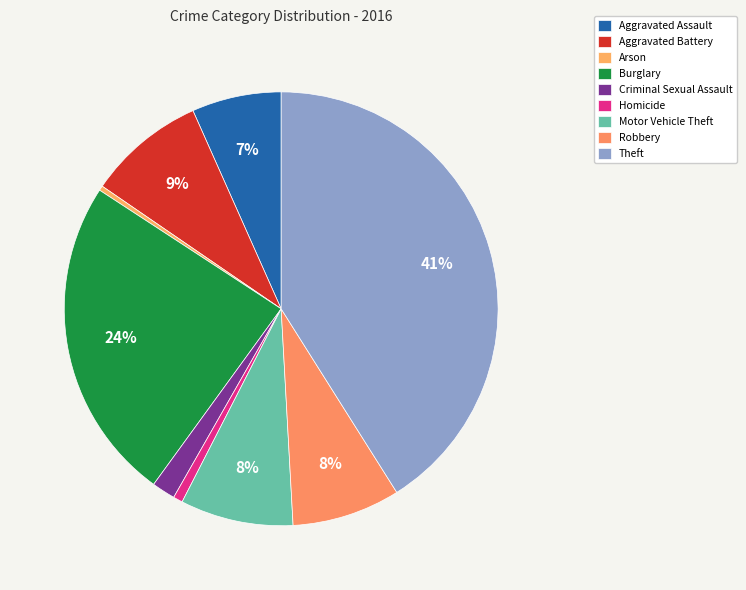

How many slices are in this pie chart?

9